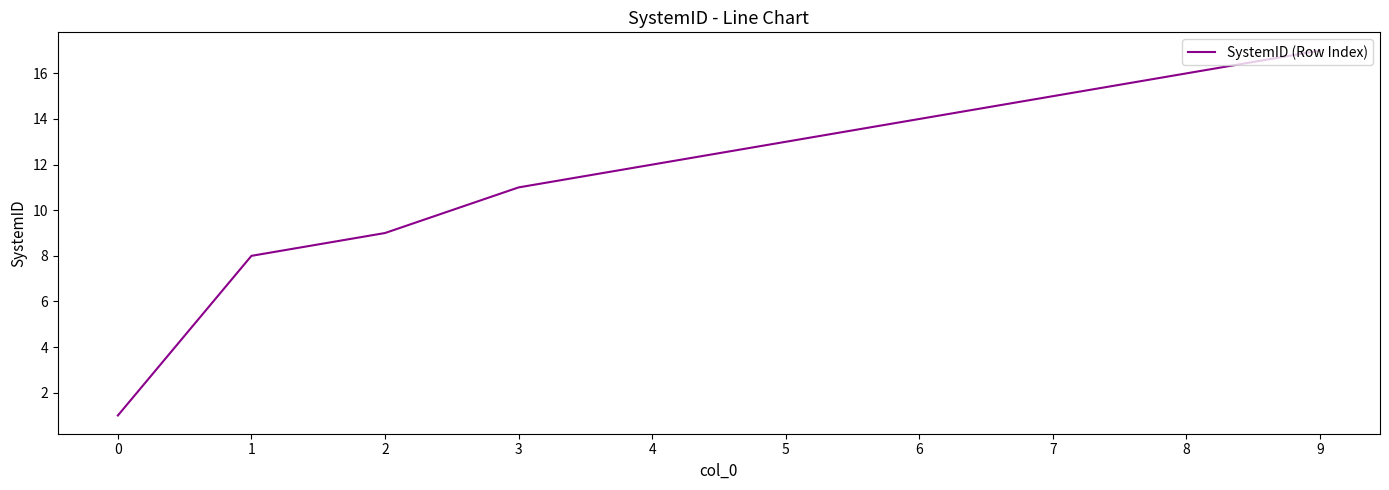

The value at 5 is 13. True or false?

True